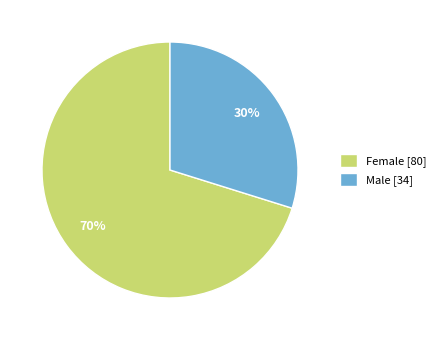

What percentage is the Male slice, to the nearest percent?

30%